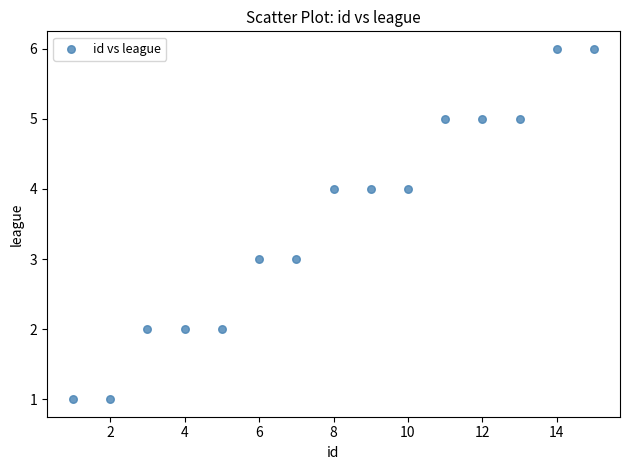

What is the range of X values (max minus min)?

14